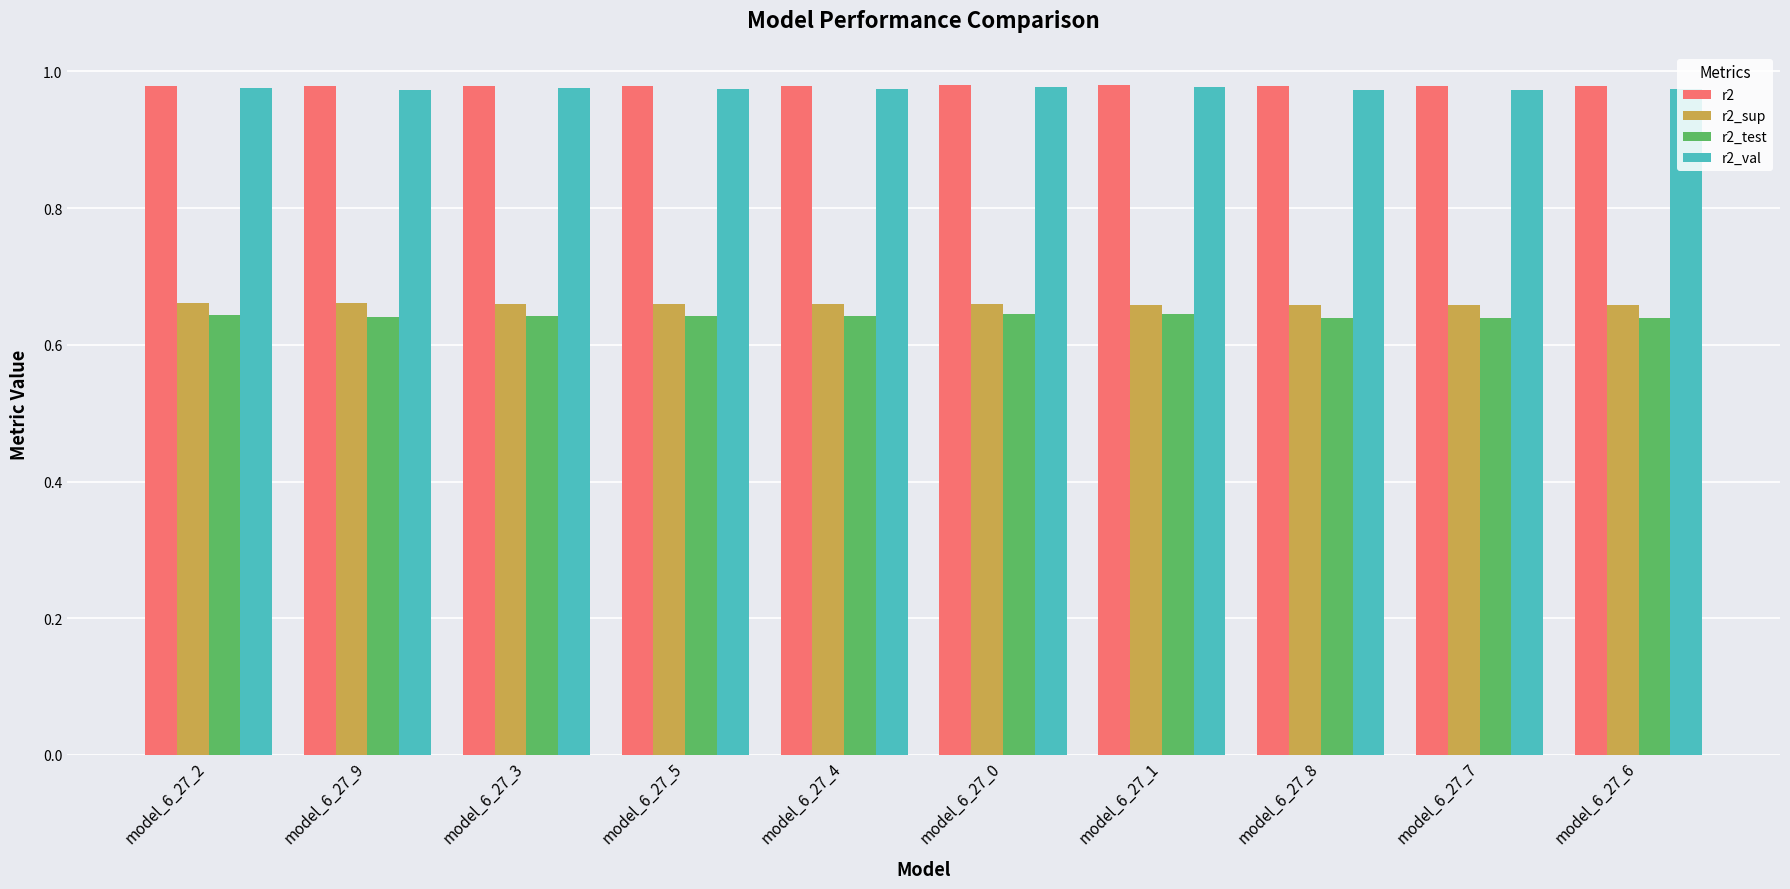

Count the number of categories in the chart.

10